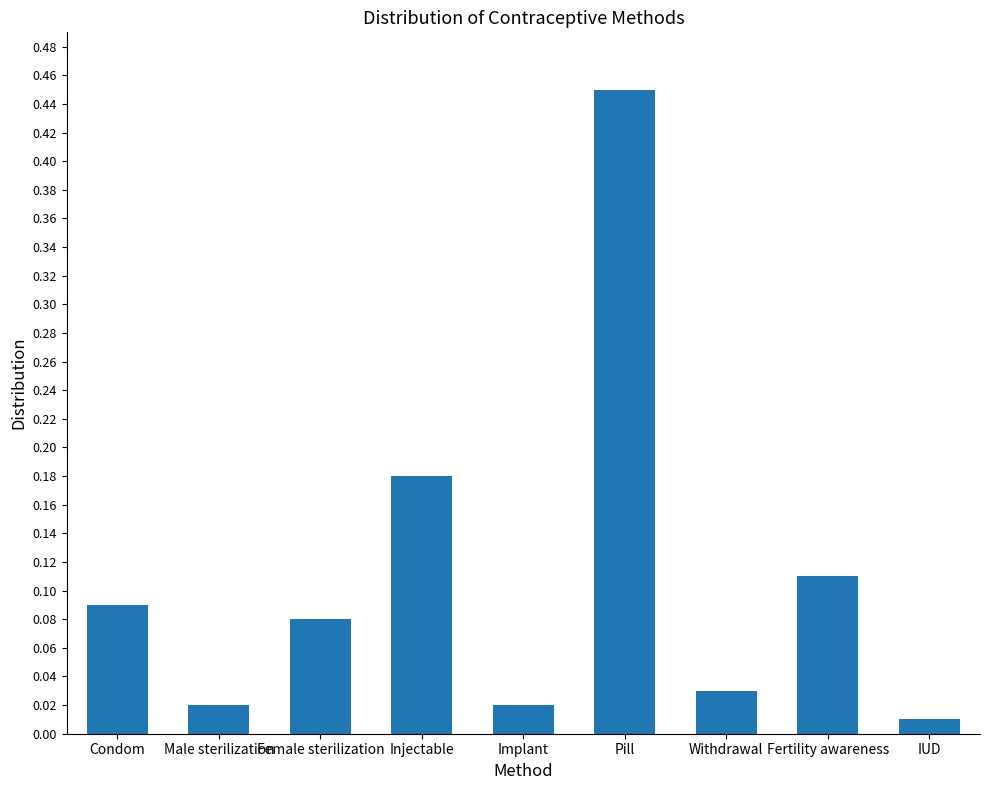

The chart shows a value of 0.0 at Fertility awareness. True or false?

False